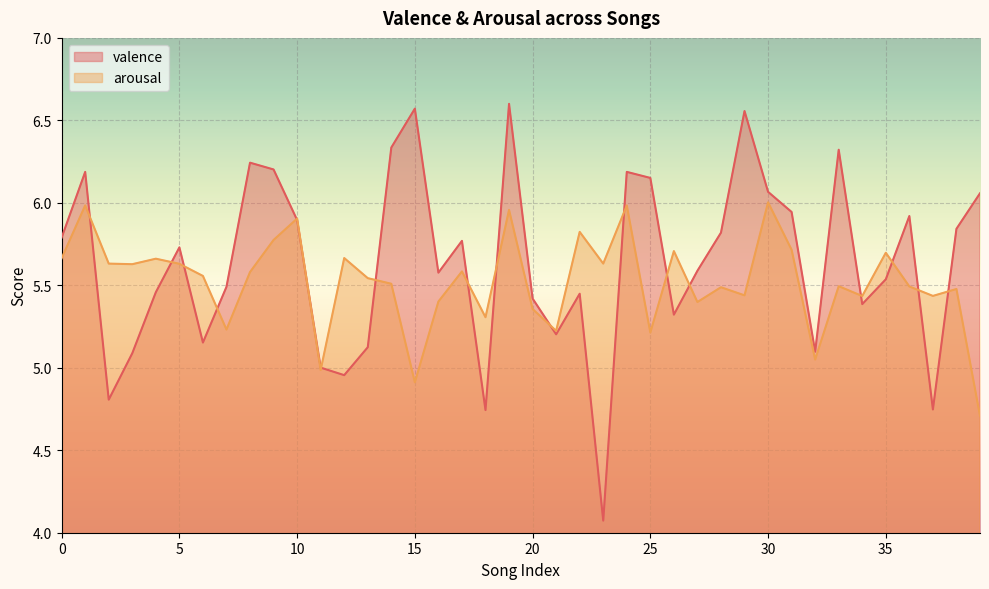

What is the greatest value displayed?

6.6